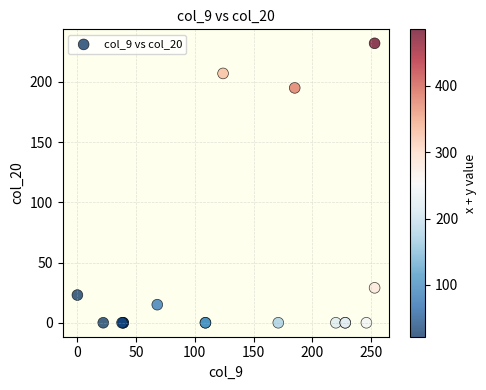

What Y value in the scatter plot is closest to 116?

195